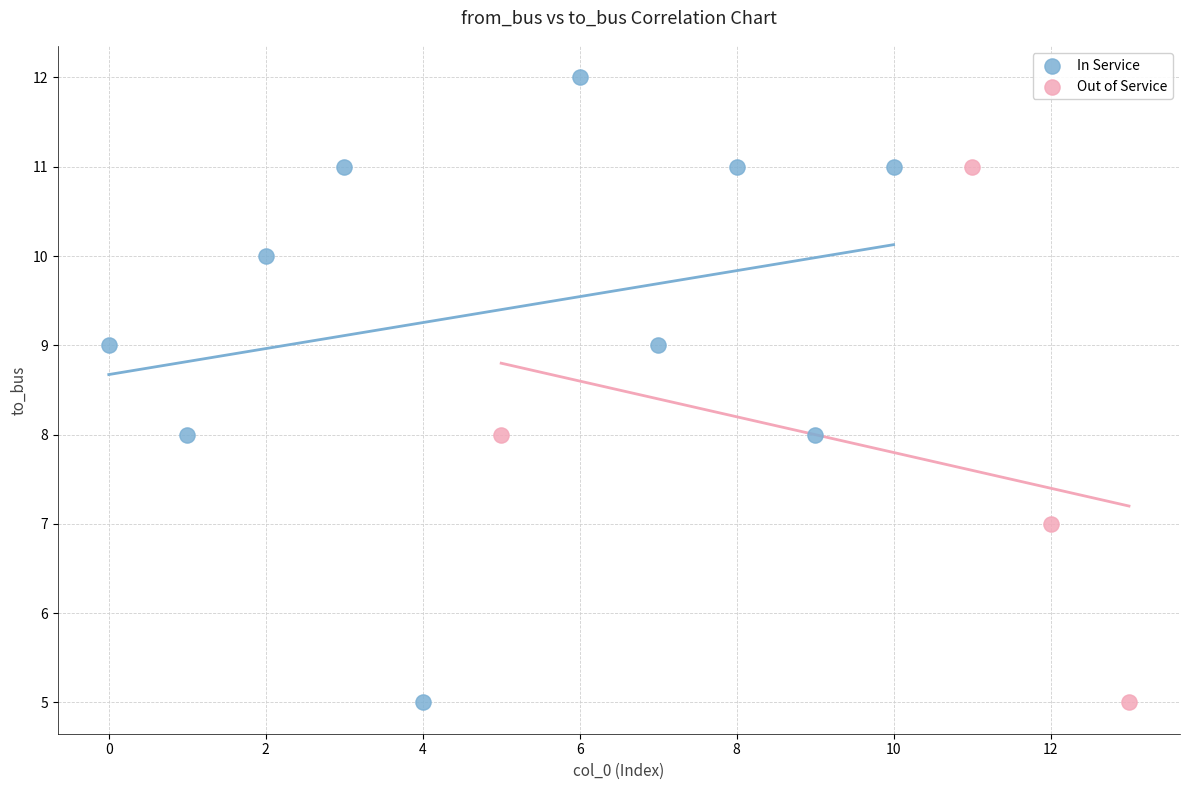

Which series contains the highest Y value?

In Service